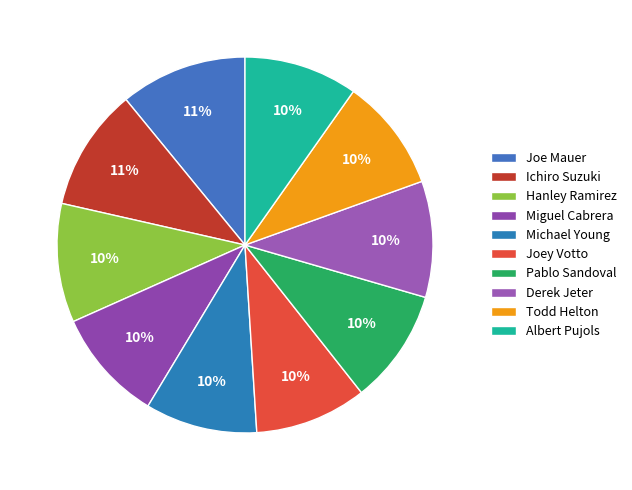

Rank the categories by value from highest to lowest.

Joe Mauer, Ichiro Suzuki, Hanley Ramirez, Derek Jeter, Pablo Sandoval, Albert Pujols, Todd Helton, Miguel Cabrera, Michael Young, Joey Votto